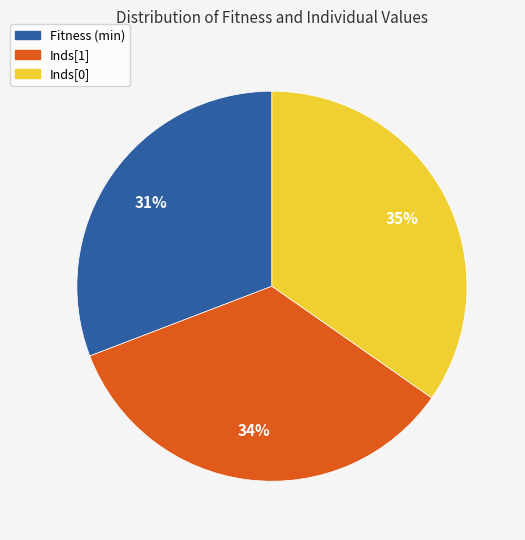

Which has a higher value, Fitness (min) or Inds[0]?

Inds[0]